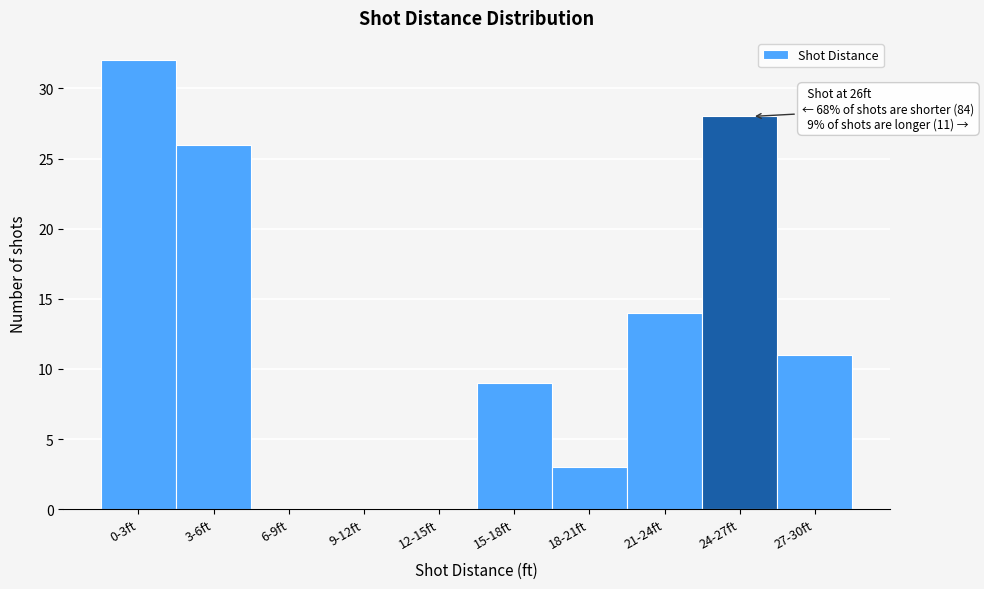

Reading left to right, transcribe all the data shown in this chart.

0-3ft=32	3-6ft=26	6-9ft=0	9-12ft=0	12-15ft=0	15-18ft=9	18-21ft=3	21-24ft=14	24-27ft=28	27-30ft=11